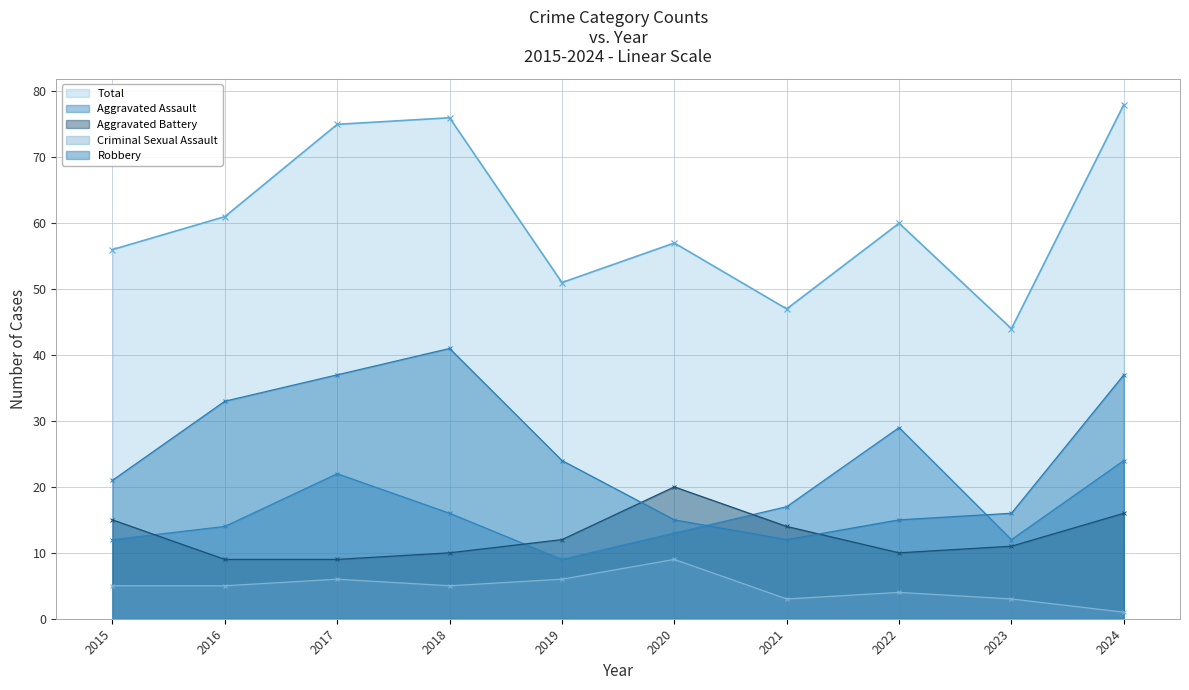

True or false: Aggravated Battery and Criminal Sexual Assault cross at least once.

False